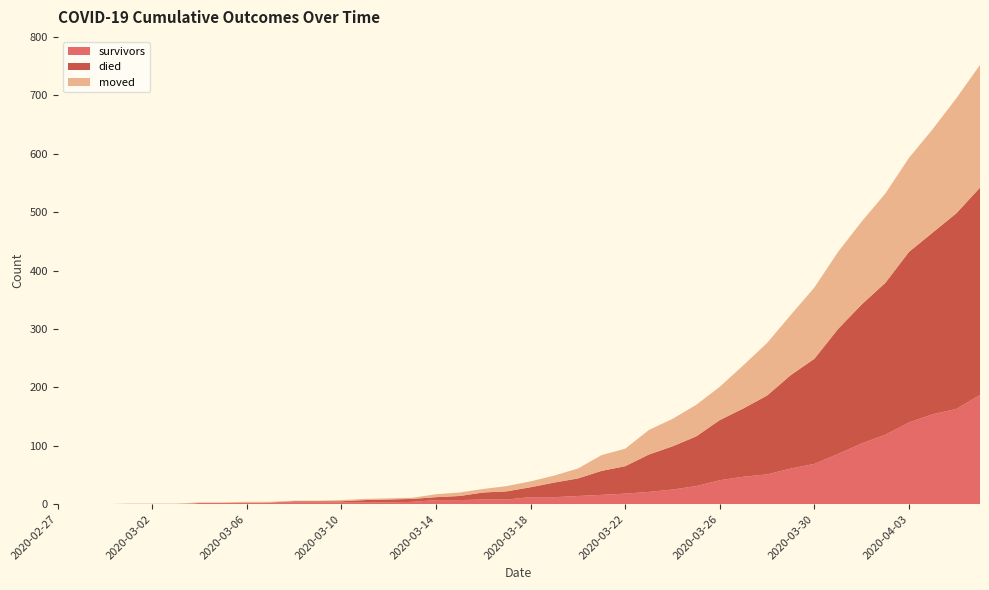

Reading left to right, transcribe all the data shown in this chart.

survivors: 0	0	0	0	0	0	2	2	2	3	3	3	3	3	3	4	7	7	8	8	12	12	14	16	18	21	25	31	41	47	51	61	69	86	104	119	140	154	163	187
died: 0	0	0	0	0	0	0	0	0	0	2	2	2	4	5	5	5	7	12	14	17	25	30	41	47	64	74	85	103	117	135	160	180	214	238	260	292	311	335	355
moved: 0	0	0	1	1	1	1	1	2	1	1	1	2	2	2	2	5	6	6	9	10	12	17	27	30	42	47	54	57	74	90	103	122	132	142	153	161	177	197	210